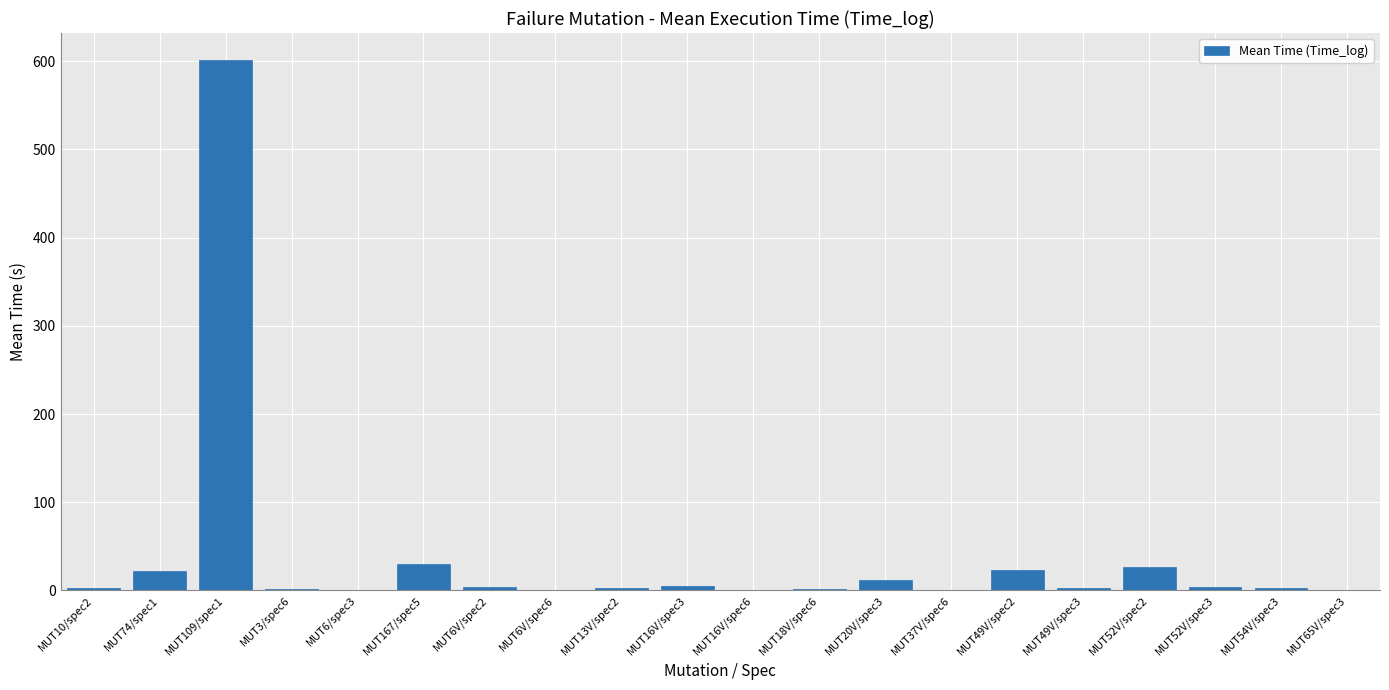

What is the average value?

37.1